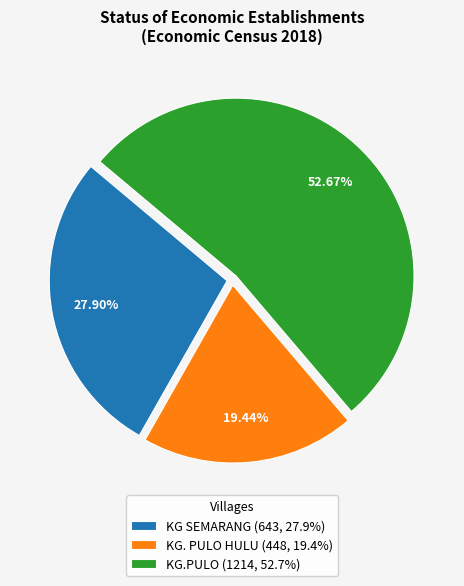

What percentage do KG SEMARANG and KG. PULO HULU together represent?

47.3%